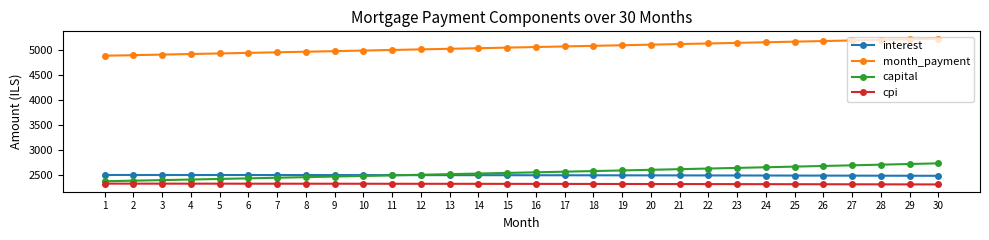

What is the difference between the maximum and minimum values in the capital series?

357.7